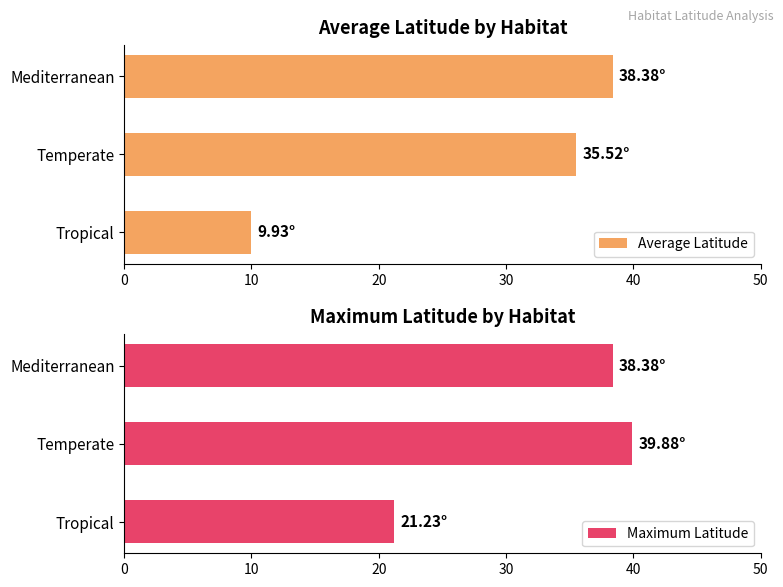

What is the average value of the Average Latitude series?

27.9